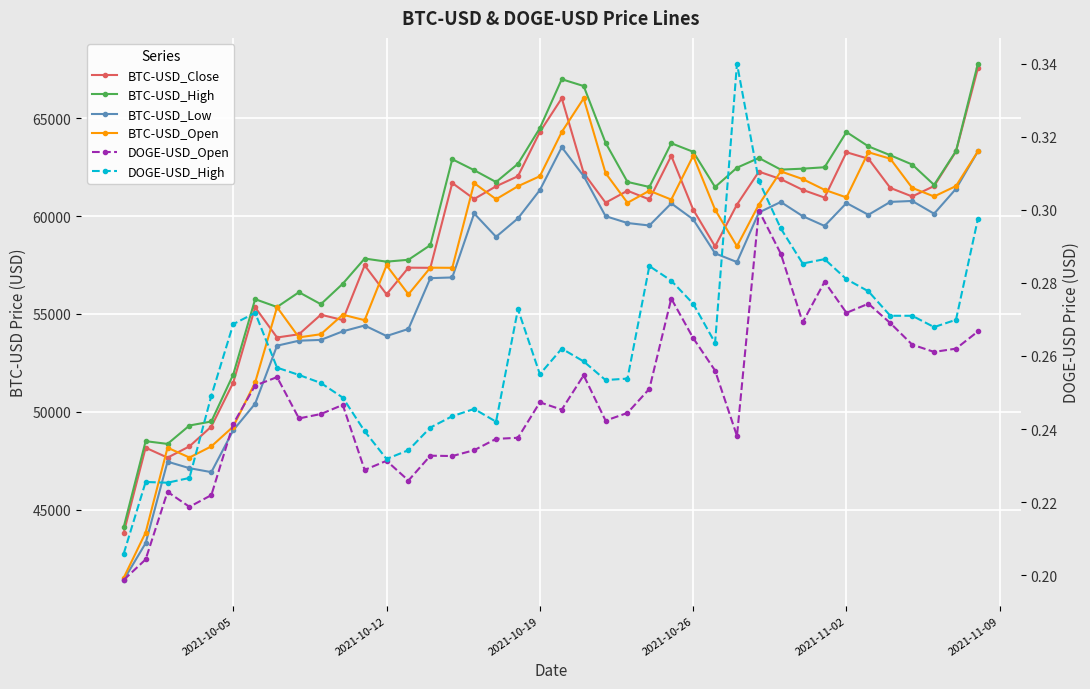

Rank the series by their maximum value, from highest to lowest.

BTC-USD_High, BTC-USD_Close, BTC-USD_Open, BTC-USD_Low, DOGE-USD_High, DOGE-USD_Open